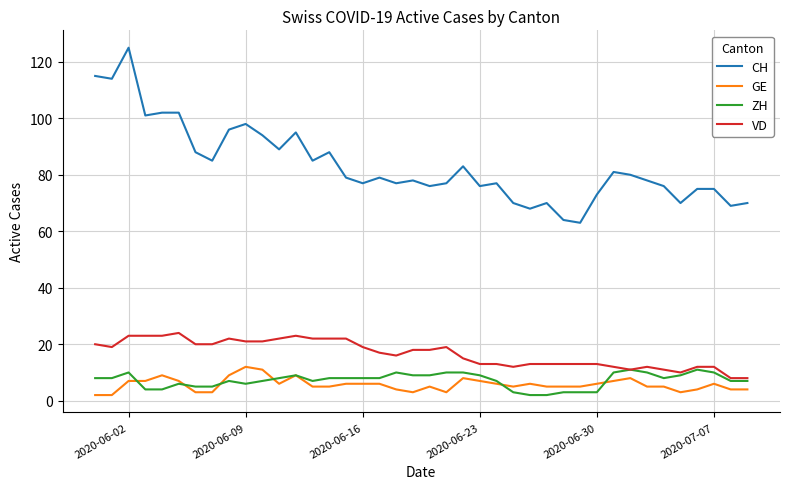

True or false: CH and ZH cross at least once.

False